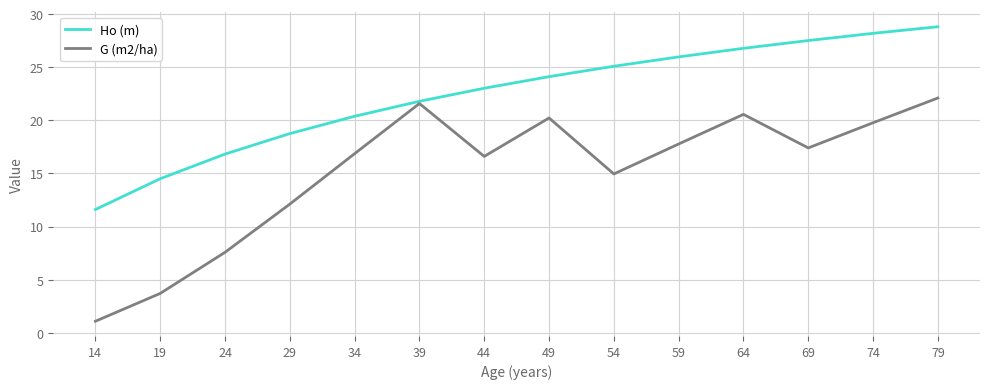

List the labels in order of Ho (m) value, smallest first.

14, 19, 24, 29, 34, 39, 44, 49, 54, 59, 64, 69, 74, 79